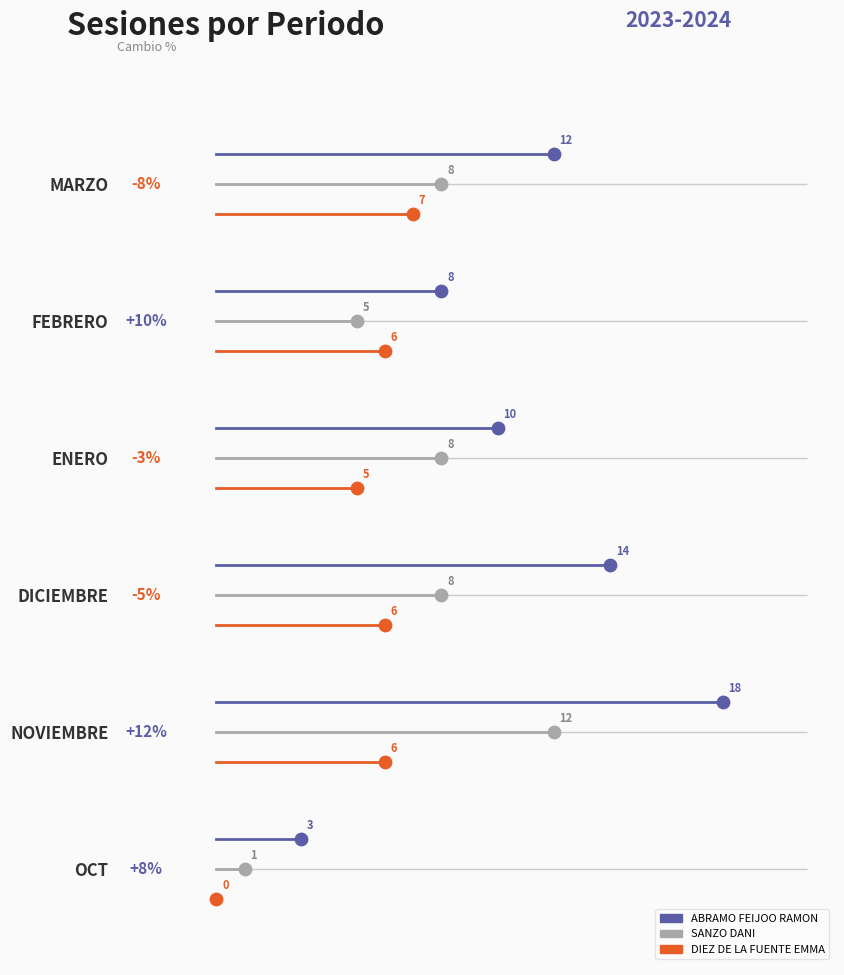

Which series has the largest total across all categories?

ABRAMO FEIJOO RAMON